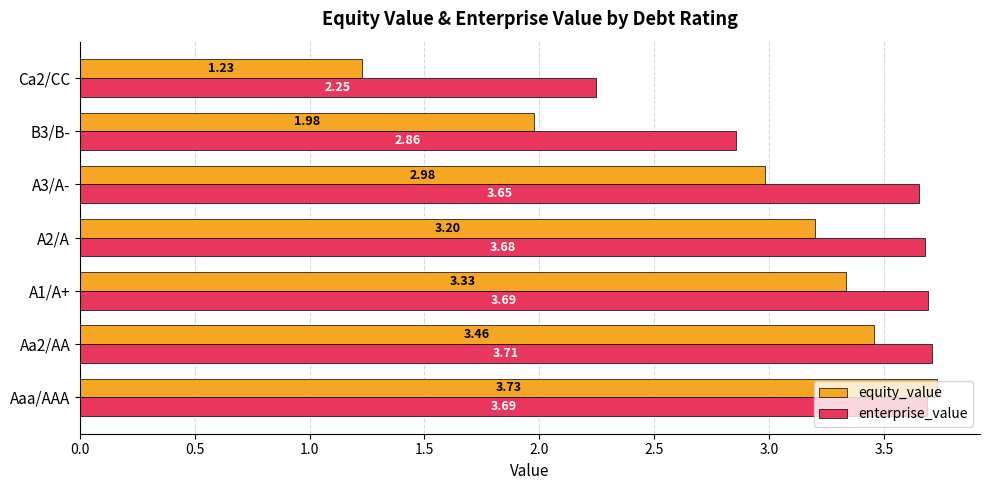

List the series in order of their overall mean, lowest first.

equity_value, enterprise_value